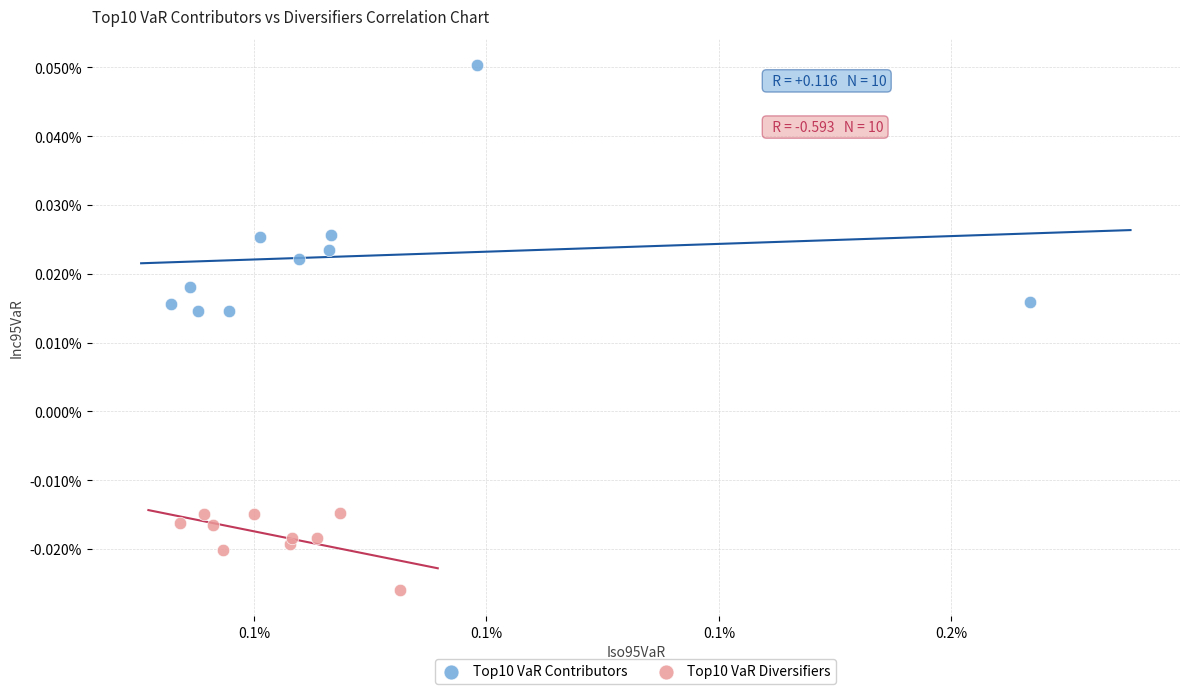

Which series contains the highest Y value?

Top10 VaR Contributors